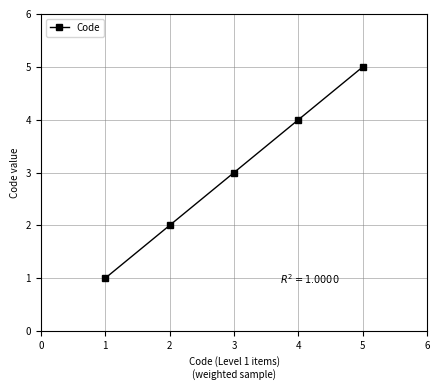

What is the difference between the values at 4 and 1?

3